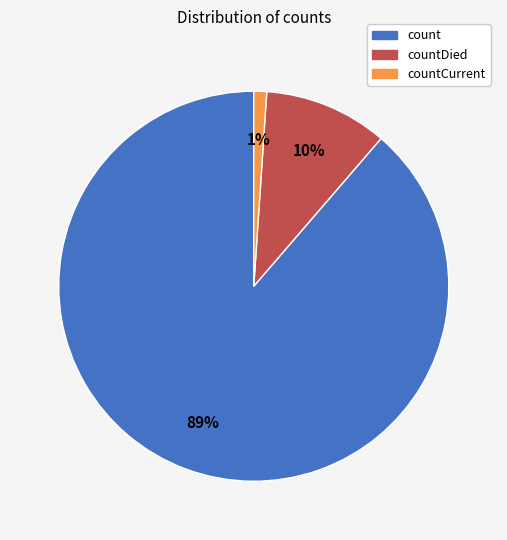

To the nearest percent, what is the difference between the largest and smallest slice percentages?

88%